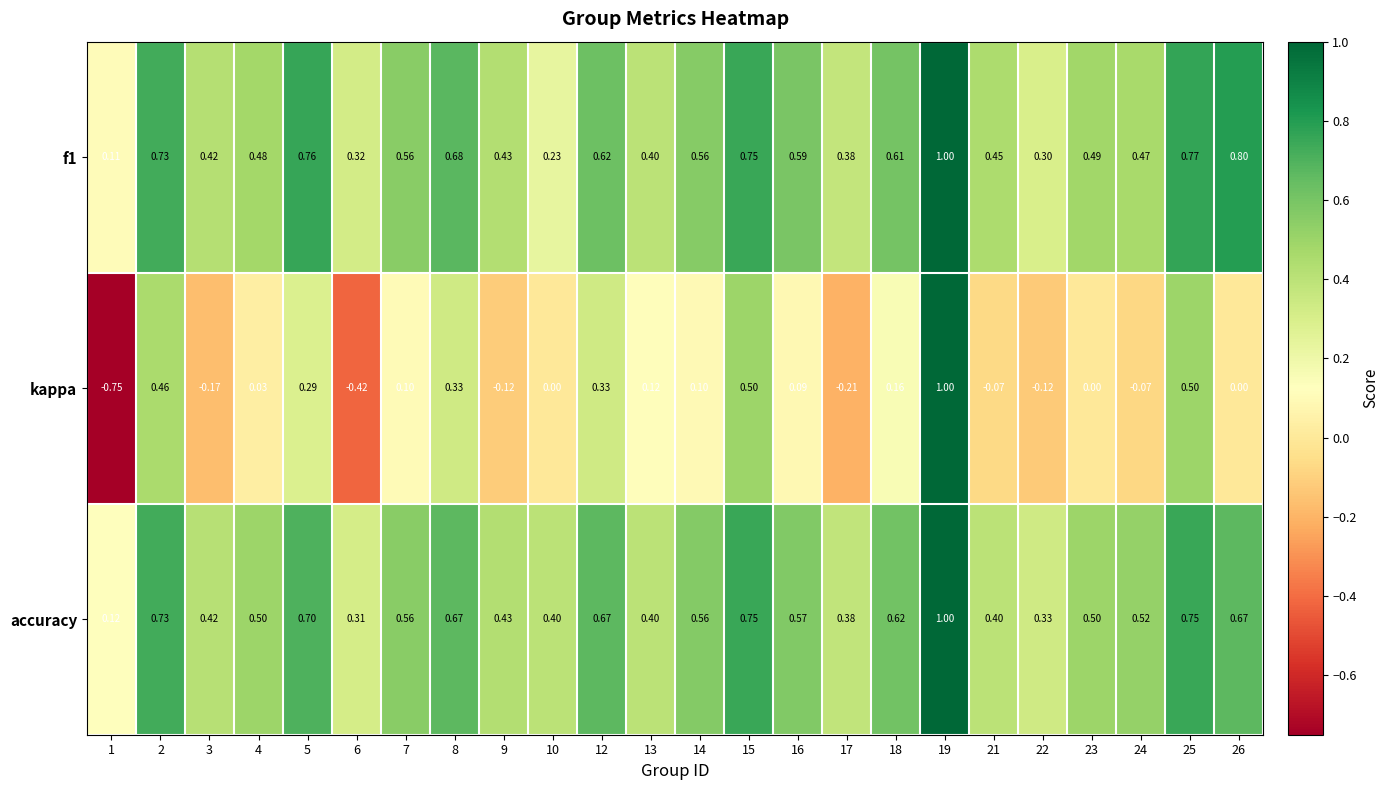

Which series has the widest spread of values?

kappa